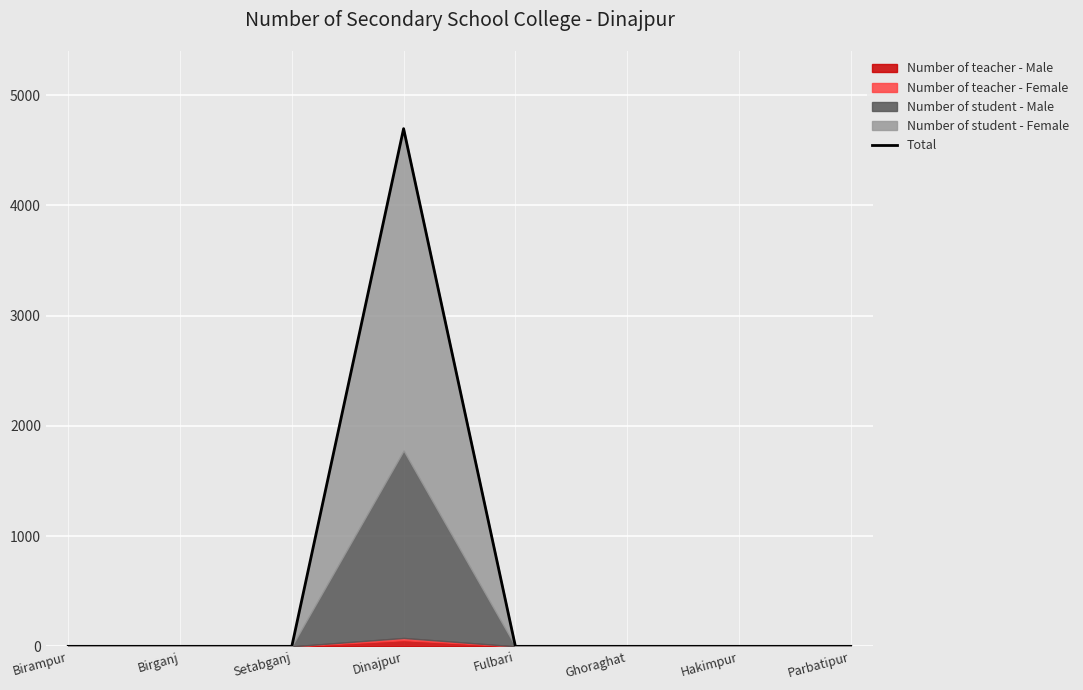

List the labels in order of value, smallest first.

Birampur, Birganj, Setabganj, Fulbari, Ghoraghat, Hakimpur, Parbatipur, Dinajpur